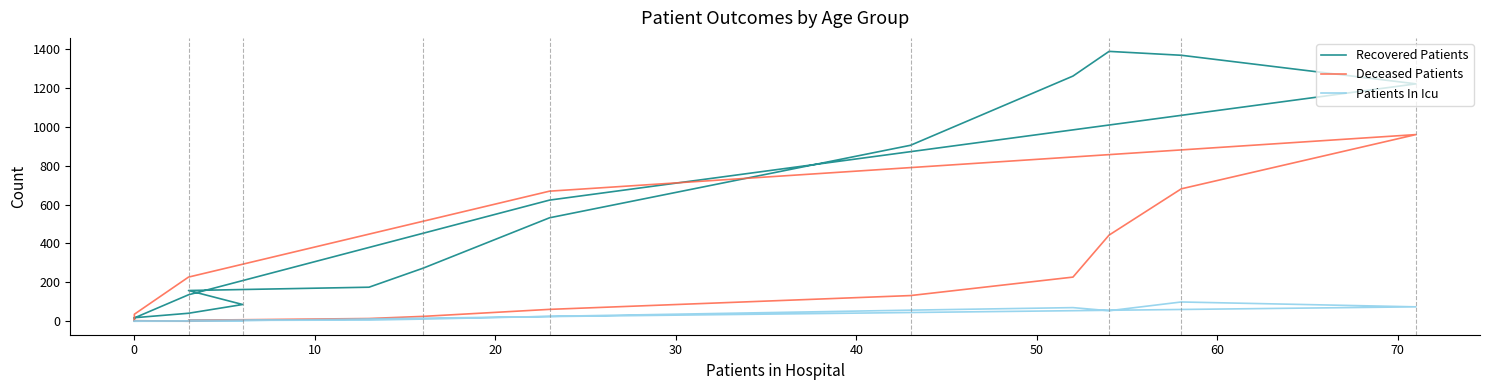

What is the label of the 15th point from the left?

14